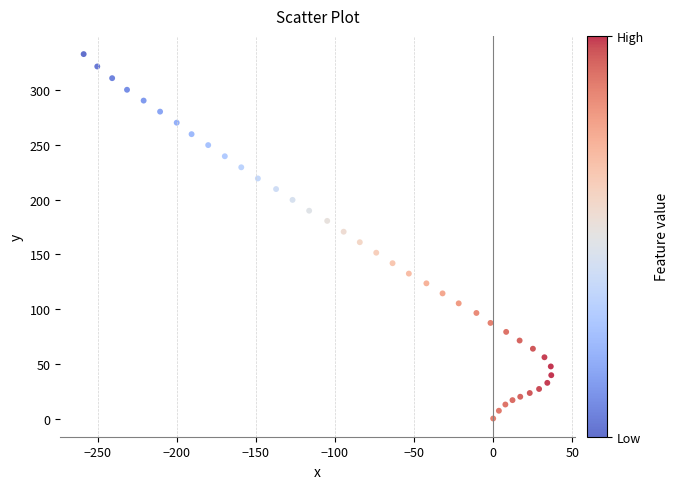

What is the range of X values (max minus min)?

295.5